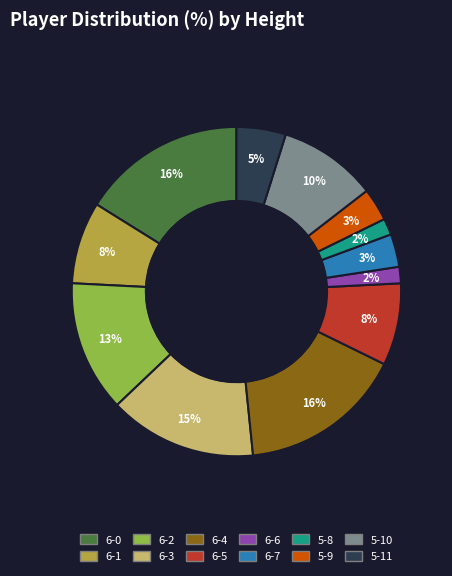

What percentage is the 6-1 slice, to the nearest percent?

8%